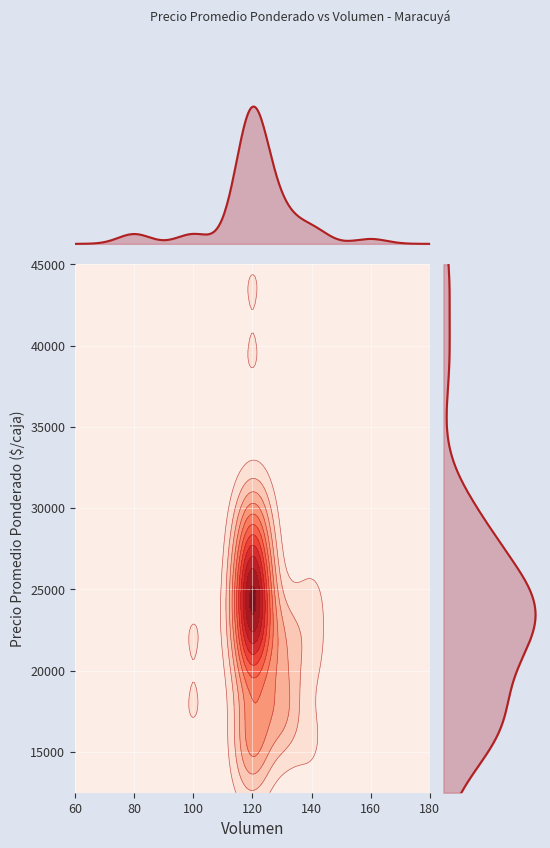

Reading left to right, extract all data points from this chart.

r0: 0=100	1=17500
r1: 0=130	1=16500
r2: 0=120	1=13500
r3: 0=160	1=29500
r4: 0=120	1=17500
r5: 0=120	1=15500
r6: 0=120	1=30500
r7: 0=120	1=28500
r8: 0=120	1=29500
r9: 0=120	1=26500
r10: 0=120	1=24500
r11: 0=140	1=21000
r12: 0=120	1=24500
r13: 0=120	1=21500
r14: 0=120	1=44000
r15: 0=120	1=39000
r16: 0=80	1=17500
r17: 0=140	1=15500
r18: 0=120	1=26500
r19: 0=140	1=24500
r20: 0=130	1=21500
r21: 0=120	1=16500
r22: 0=120	1=15500
r23: 0=130	1=22500
r24: 0=120	1=27500
r25: 0=80	1=24500
r26: 0=120	1=22500
r27: 0=120	1=20500
r28: 0=120	1=23500
r29: 0=120	1=20500
r30: 0=120	1=24500
r31: 0=120	1=22500
r32: 0=130	1=18500
r33: 0=130	1=17500
r34: 0=120	1=24500
r35: 0=100	1=22500
r36: 0=120	1=24500
r37: 0=120	1=21500
r38: 0=120	1=27500
r39: 0=120	1=25500